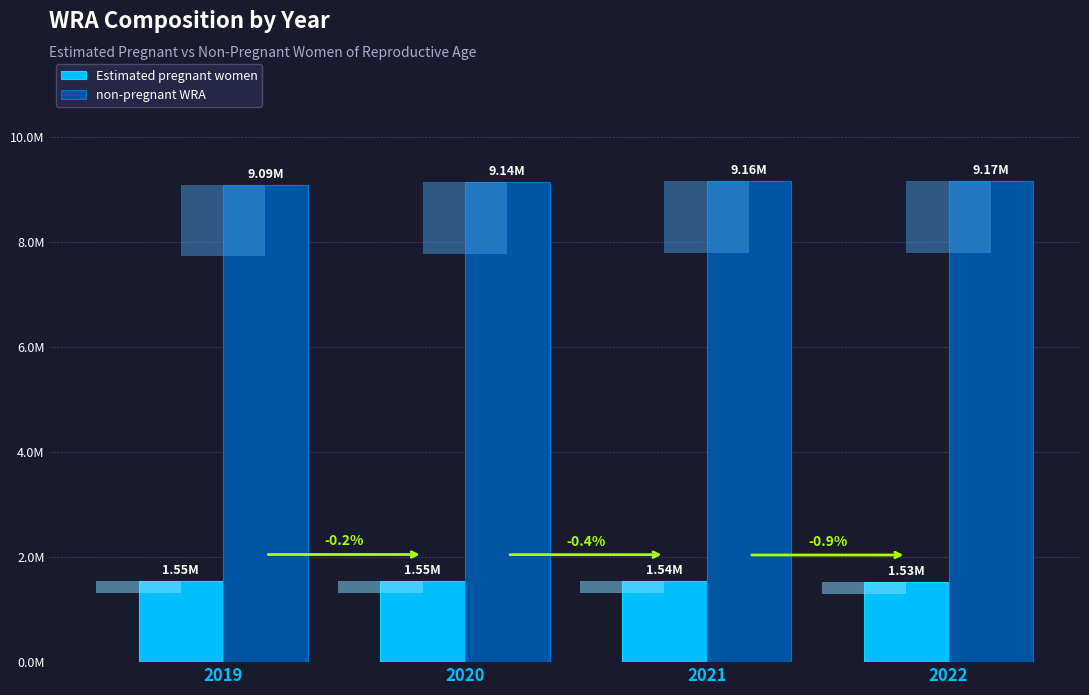

Between 2020 and 2021, which is larger?

2020